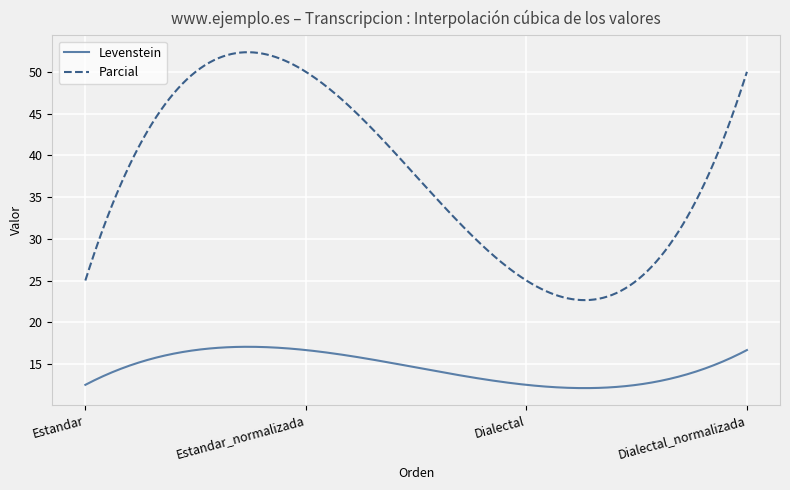

True or false: Parcial and Levenstein intersect in this chart.

False